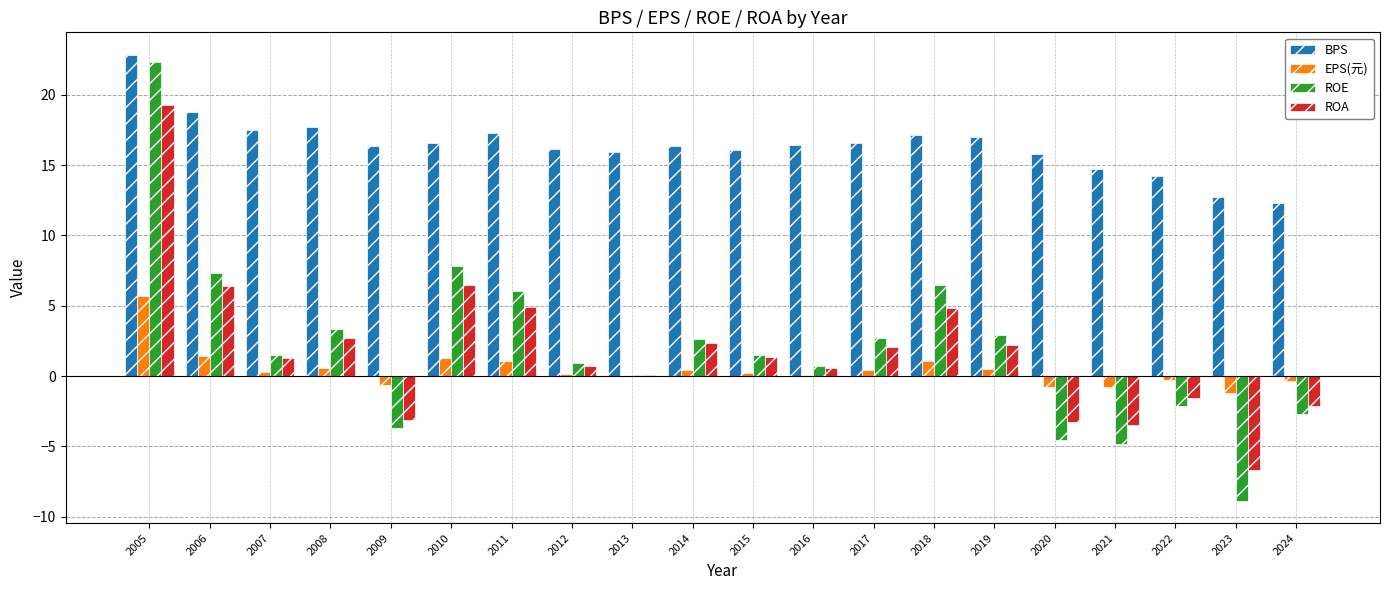

True or false: EPS(元) has a value of -0.7 at 2020.

True